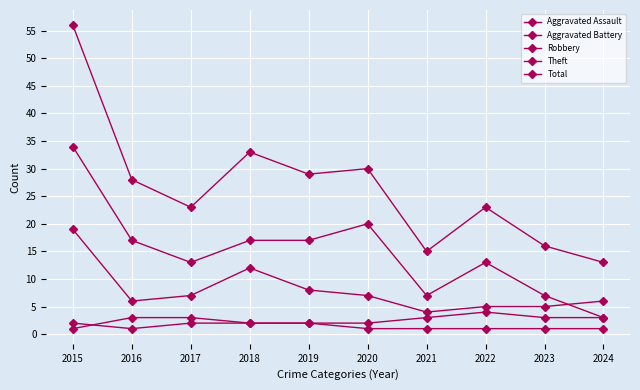

What is the sum of the Aggravated Assault values at 2019 and 2015?

4